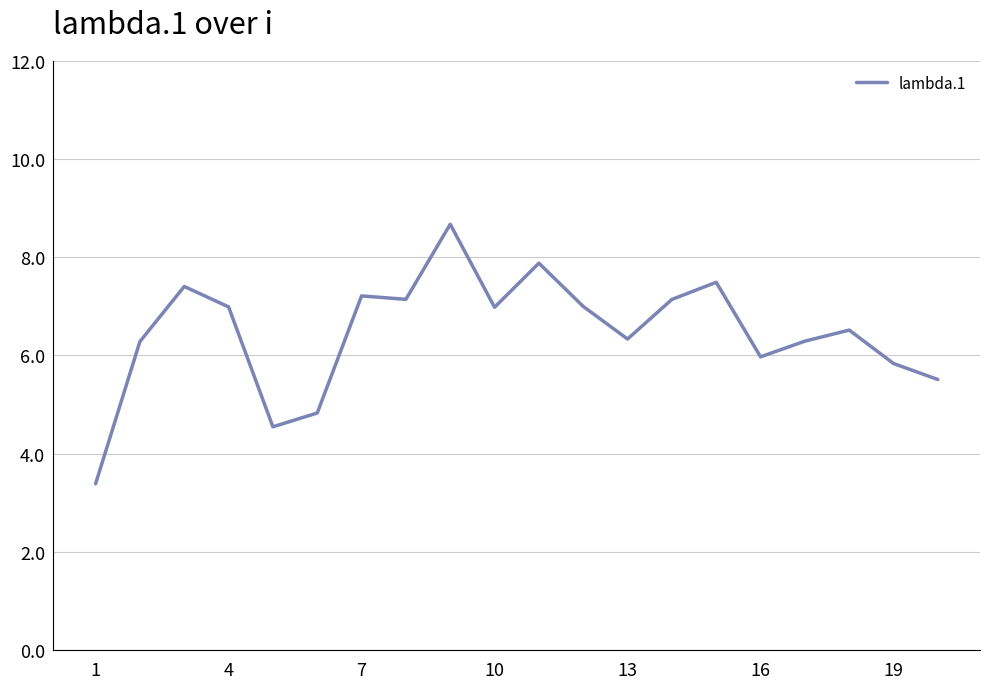

What is the difference between the maximum and minimum values?

5.3